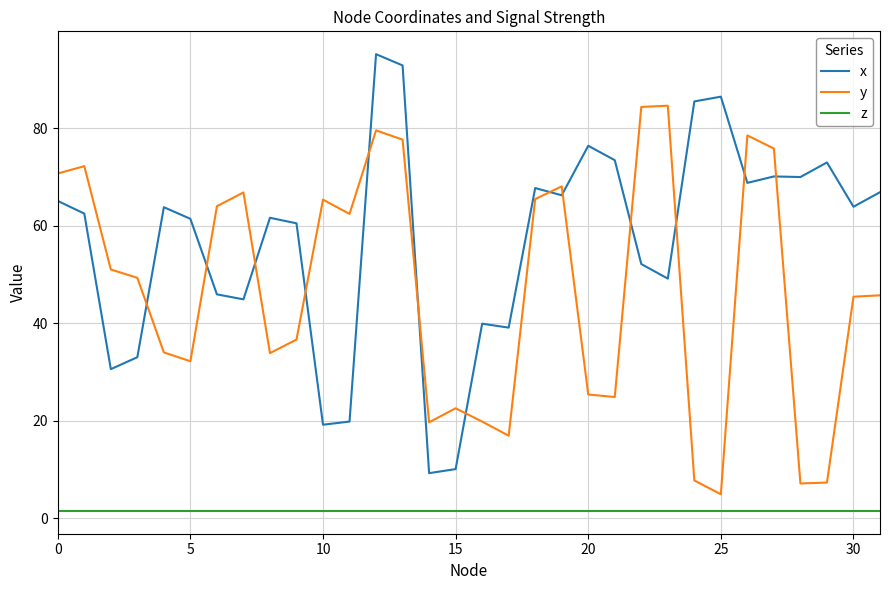

True or false: y has more than 1 points higher than both neighbors.

True